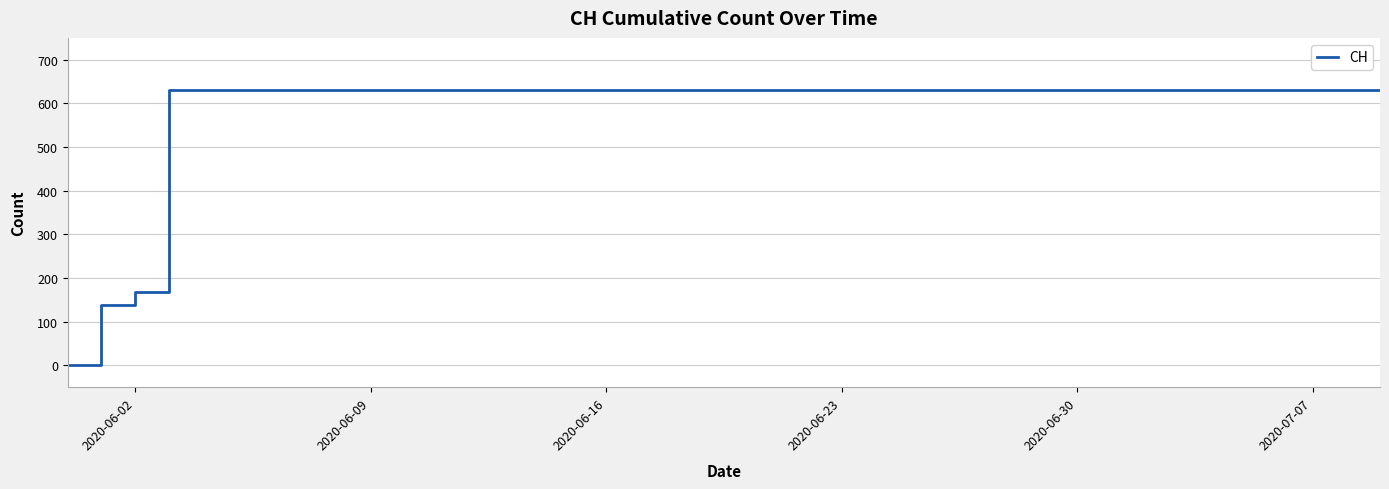

At which label is the value closest to 315?

2020-06-02